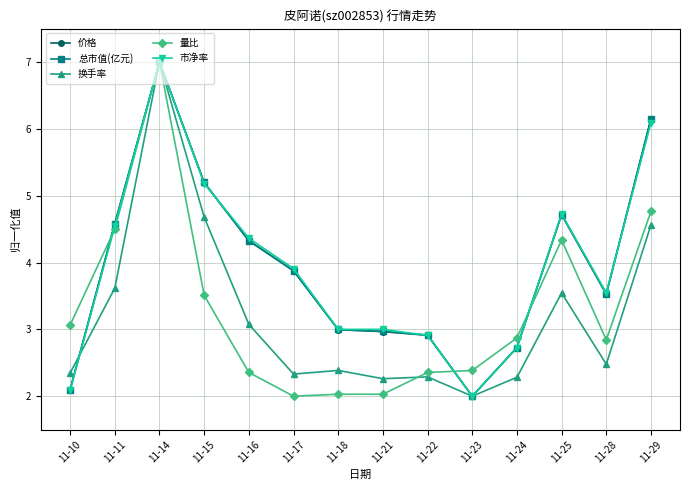

Is it true that 量比 equals 2.0 at 11-17?

True